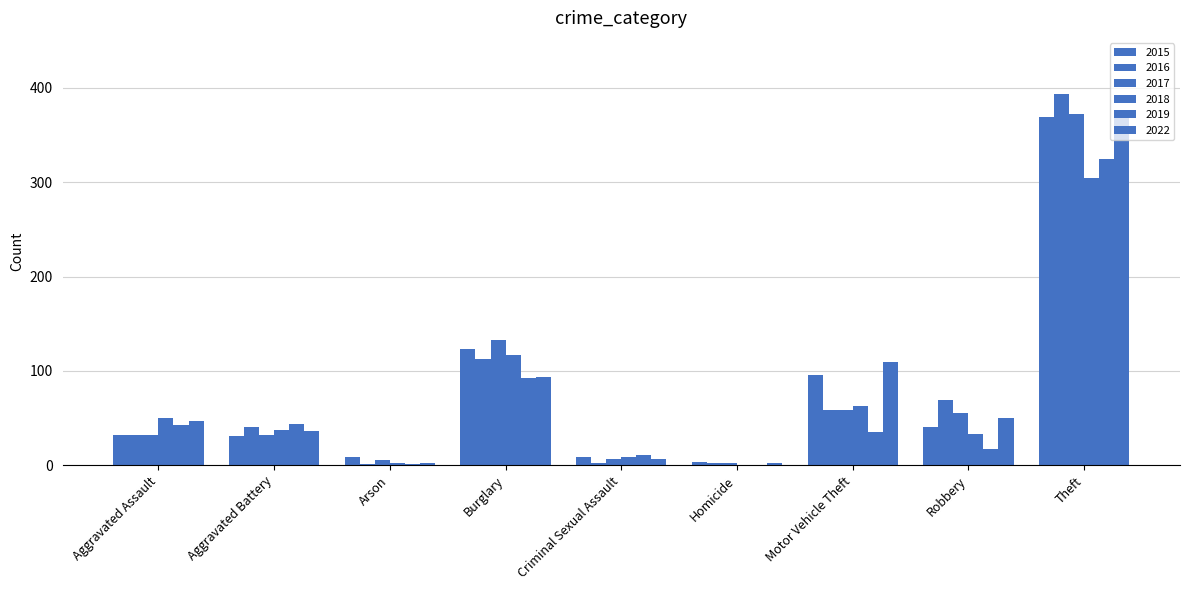

Is the value of 2015 at Burglary greater than the value of 2016 at Burglary?

Yes